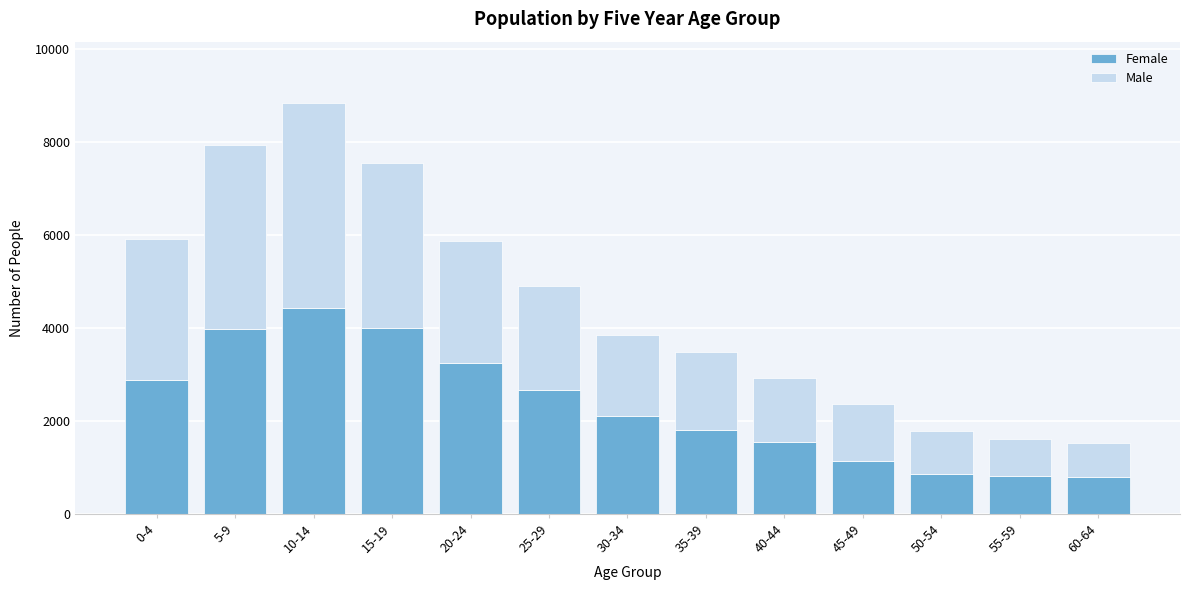

What is the lowest value of the Female series?

795